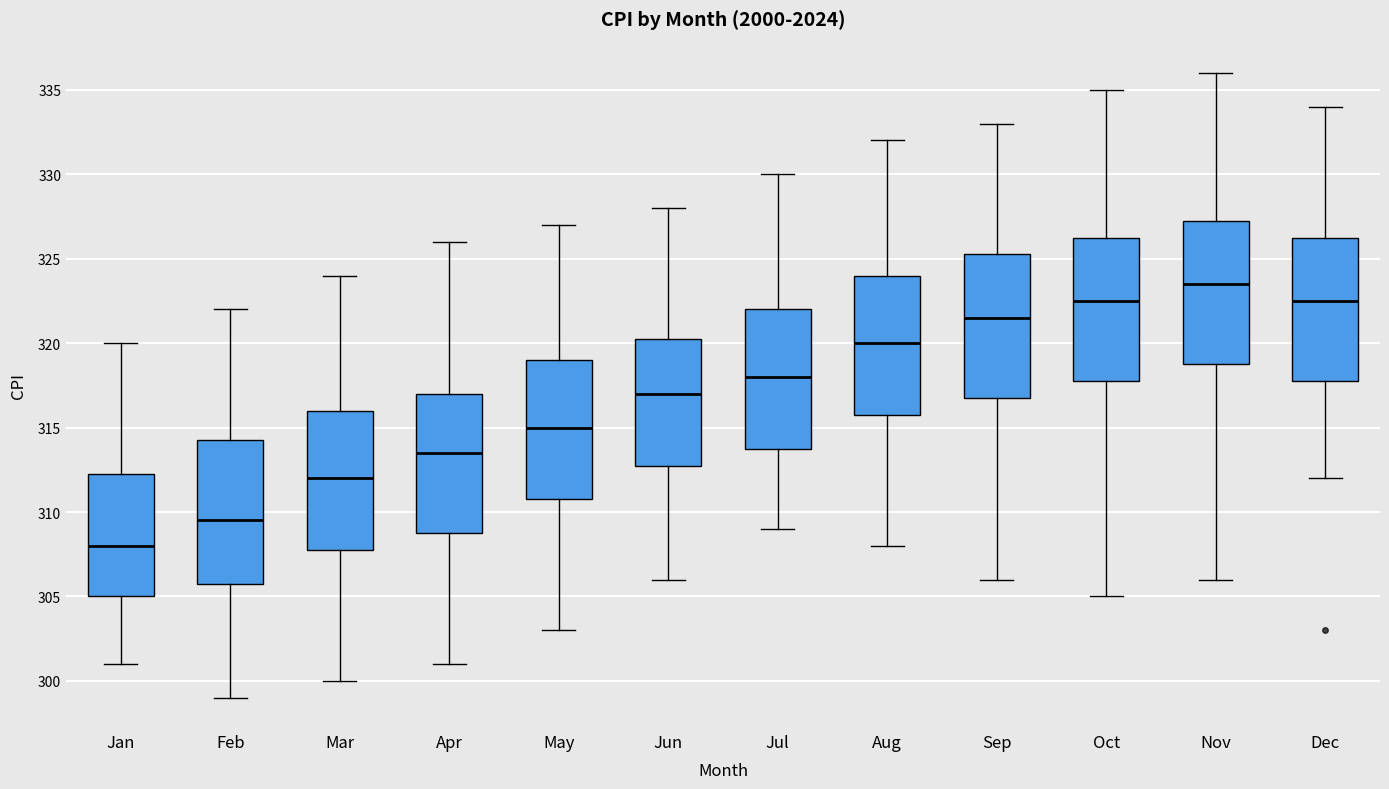

Reading left to right, read every box against the y-axis: the position of its median line, the range the box covers, and the ends of its whiskers. The values are not printed on the chart, so give them approximately, as read against the axis.

Jan: median 308.0, box 305.0 to 312.5, whiskers 301.0 to 320.0
Feb: median 309.5, box 306.0 to 314.5, whiskers 299.0 to 322.0
Mar: median 312.0, box 308.0 to 316.0, whiskers 300.0 to 324.0
Apr: median 313.5, box 309.0 to 317.0, whiskers 301.0 to 326.0
May: median 315.0, box 311.0 to 319.0, whiskers 303.0 to 327.0
Jun: median 317.0, box 313.0 to 320.5, whiskers 306.0 to 328.0
Jul: median 318.0, box 314.0 to 322.0, whiskers 309.0 to 330.0
Aug: median 320.0, box 316.0 to 324.0, whiskers 308.0 to 332.0
Sep: median 321.5, box 317.0 to 325.5, whiskers 306.0 to 333.0
Oct: median 322.5, box 318.0 to 326.5, whiskers 305.0 to 335.0
Nov: median 323.5, box 319.0 to 327.5, whiskers 306.0 to 336.0
Dec: median 322.5, box 318.0 to 326.5, whiskers 312.0 to 334.0